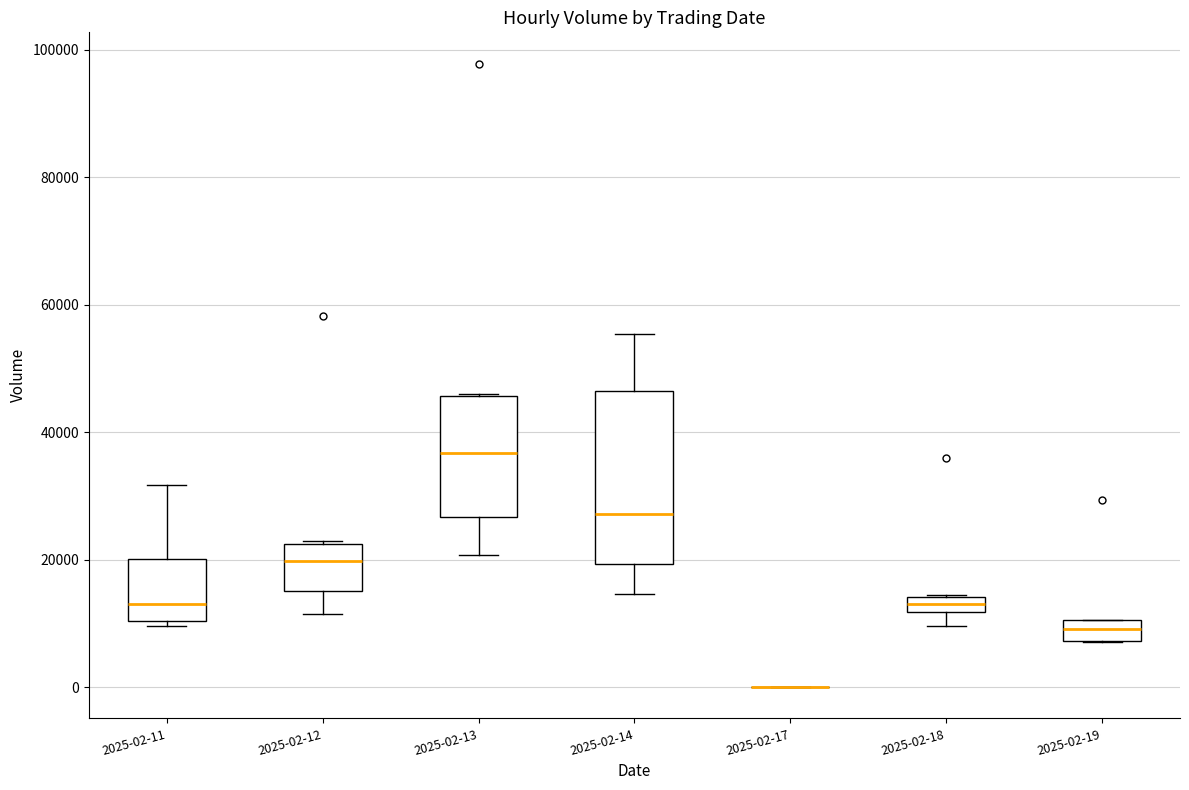

Which box is the tallest, from its lower edge to its upper edge?

2025-02-14